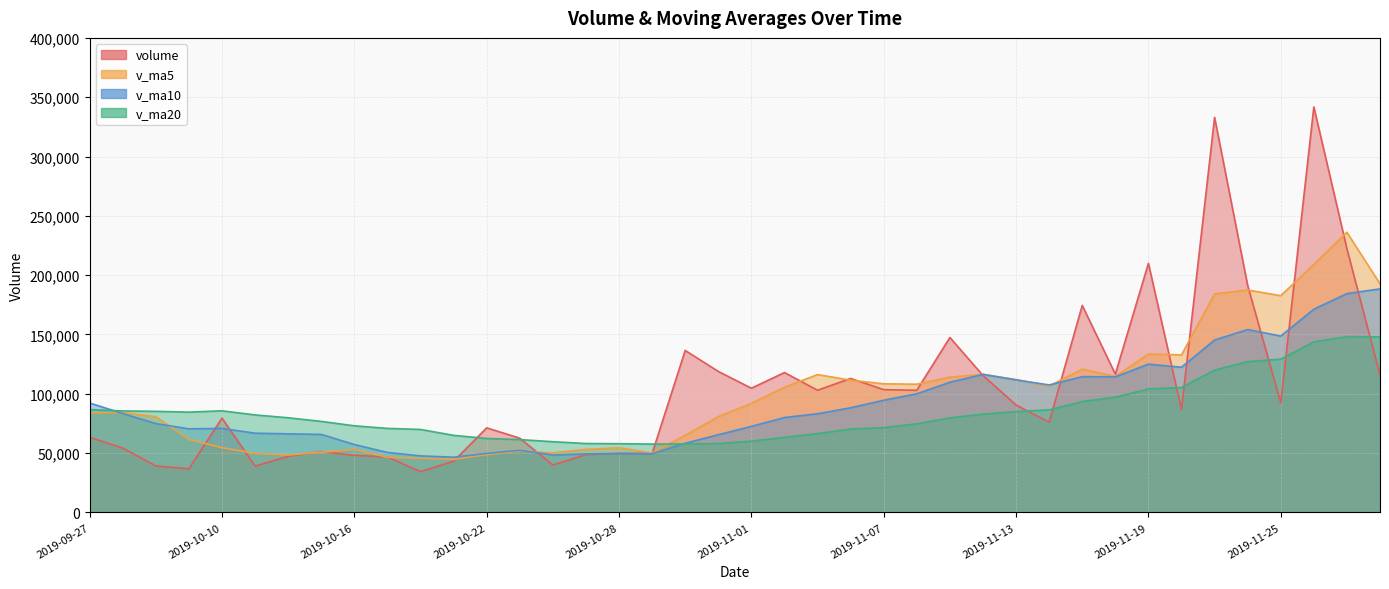

Where is v_ma20 nearest to the value 102850?

2019-11-19